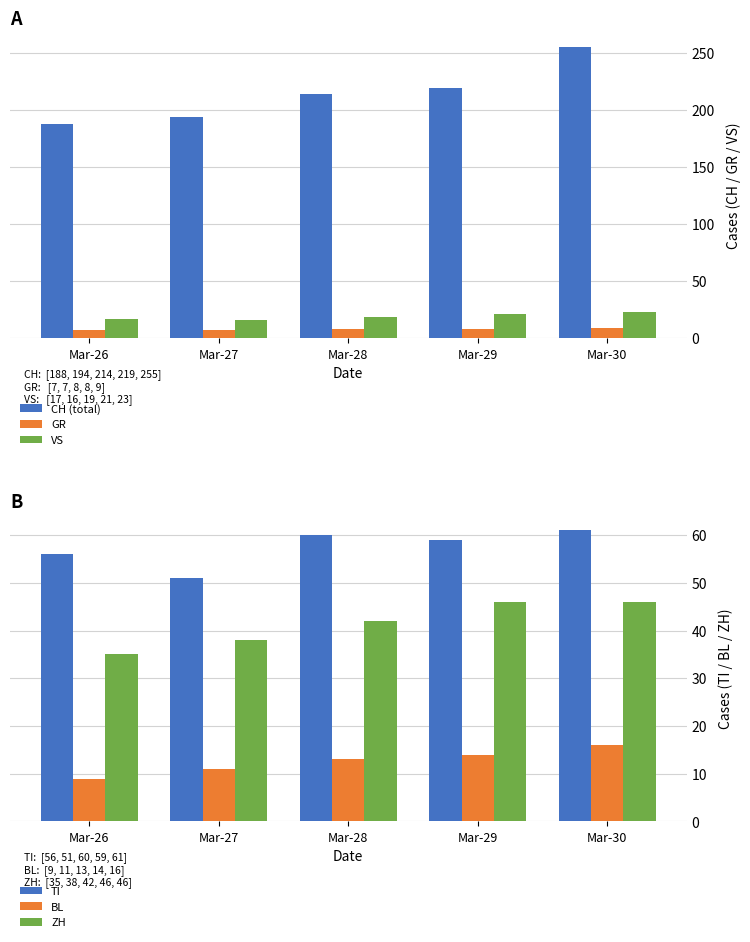

True or false: ZH has a value of 46 at Mar-29.

True